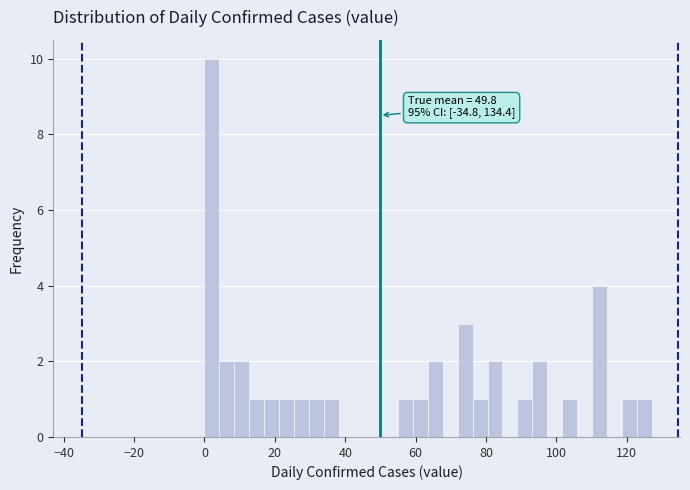

Around what value on the x-axis is the tallest bar? Give the approximate position of its centre, as read against the axis.

2